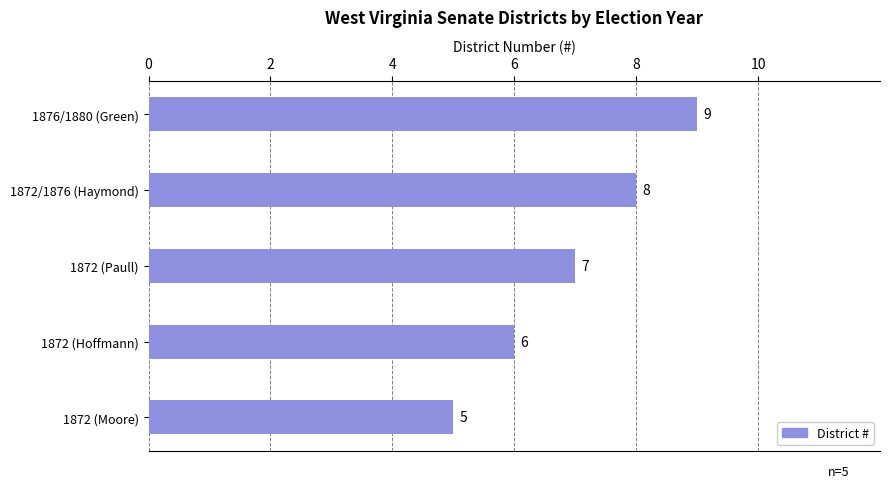

How many values are between 6 and 8?

3